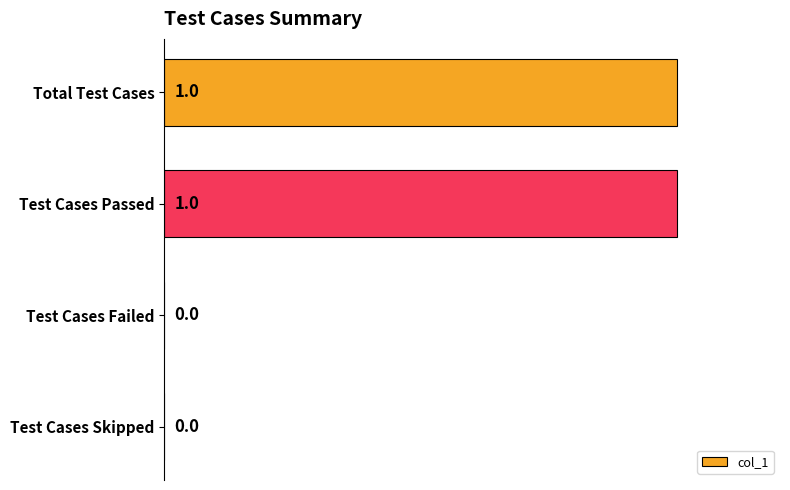

How many categories are shown in the chart?

4